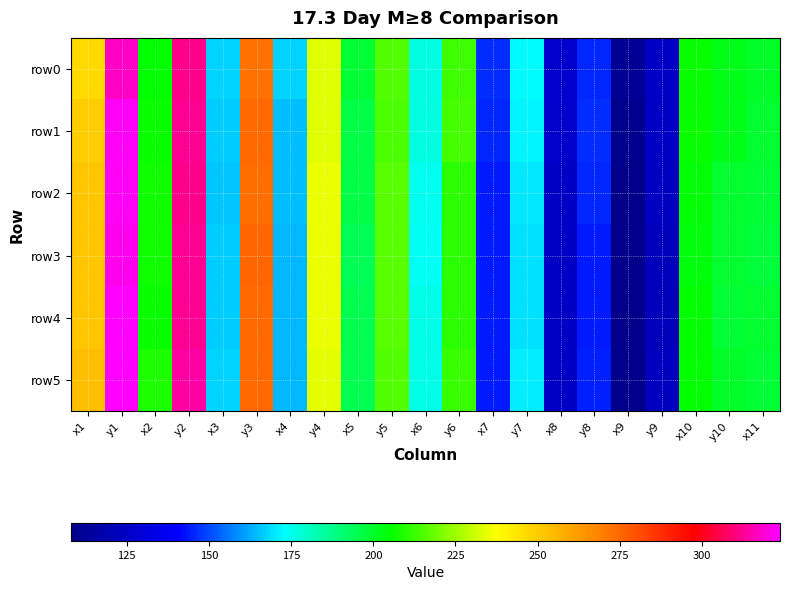

Reading right to left, extract all data points from this chart.

row0: x11=200.7	y10=201.6	x10=206.5	y9=124.4	x9=110.9	y8=145.8	x8=127.1	y7=172.2	x7=145.9	y6=213.1	x6=177.0	y5=215.1	x5=198.4	y4=232.9	x4=167.6	y3=272.9	x3=167.8	y2=311.4	x2=205.6	y1=317.2	x1=246.7
row1: x11=199.4	y10=202.2	x10=205.9	y9=124.4	x9=109.3	y8=146.2	x8=126.2	y7=171.5	x7=145.5	y6=213.4	x6=177.0	y5=214.6	x5=196.2	y4=233.2	x4=164.7	y3=274.1	x3=166.4	y2=312.2	x2=206.5	y1=322.5	x1=249.8
row2: x11=198.4	y10=199.3	x10=204.7	y9=123.8	x9=108.3	y8=145.3	x8=124.7	y7=170.0	x7=144.1	y6=210.3	x6=175.4	y5=215.9	x5=196.5	y4=234.6	x4=164.7	y3=273.8	x3=166.1	y2=311.2	x2=206.9	y1=322.3	x1=251.7
row3: x11=198.1	y10=199.7	x10=204.1	y9=122.0	x9=108.6	y8=144.0	x8=124.6	y7=169.4	x7=143.7	y6=210.6	x6=174.6	y5=216.1	x5=194.0	y4=235.3	x4=163.8	y3=274.9	x3=166.8	y2=312.4	x2=207.4	y1=321.7	x1=251.8
row4: x11=199.2	y10=198.9	x10=205.3	y9=121.9	x9=108.5	y8=144.1	x8=124.6	y7=169.5	x7=144.1	y6=210.0	x6=175.8	y5=216.5	x5=195.3	y4=235.0	x4=164.1	y3=274.1	x3=166.7	y2=312.0	x2=206.6	y1=323.4	x1=251.7
row5: x11=198.4	y10=200.6	x10=205.5	y9=123.1	x9=108.0	y8=145.0	x8=124.4	y7=170.8	x7=143.8	y6=212.0	x6=175.8	y5=215.9	x5=195.3	y4=234.2	x4=164.2	y3=274.8	x3=167.3	y2=313.6	x2=208.6	y1=323.7	x1=253.7